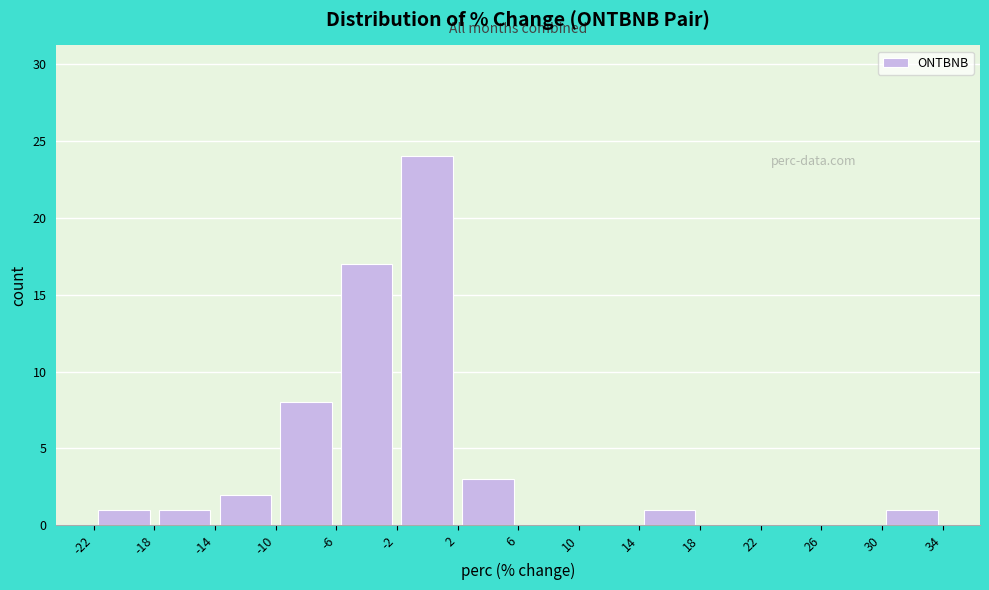

Over which range of the x-axis is the bar tallest?

-2 to 2